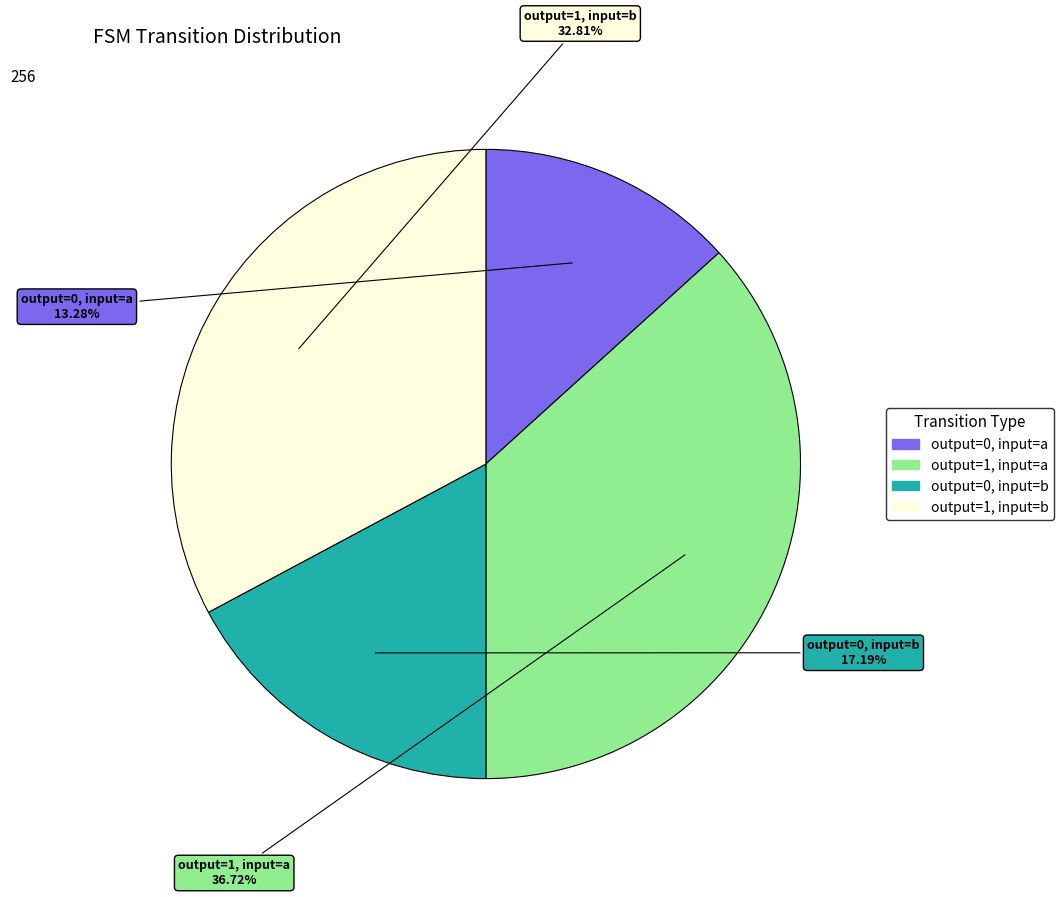

Is there a majority slice in this chart?

No